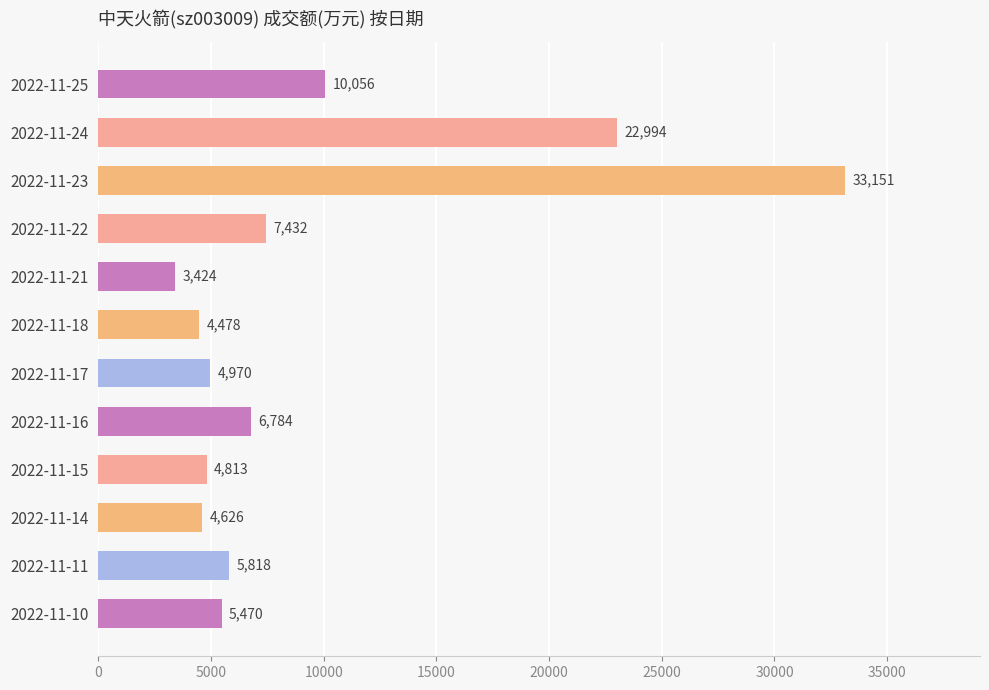

Reading top to bottom, extract all data points from this chart.

2022-11-25=10056	2022-11-24=22994	2022-11-23=33151	2022-11-22=7432	2022-11-21=3424	2022-11-18=4478	2022-11-17=4970	2022-11-16=6784	2022-11-15=4813	2022-11-14=4626	2022-11-11=5818	2022-11-10=5470